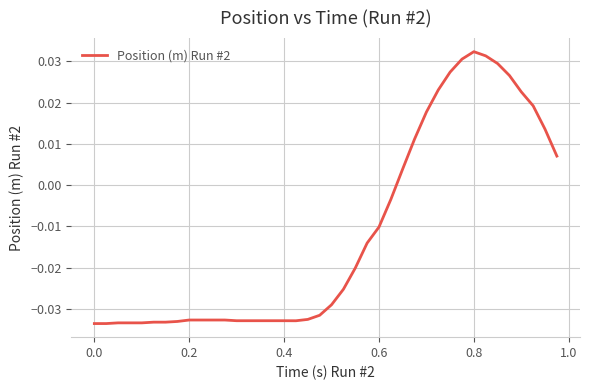

How many lines are shown in the chart?

1